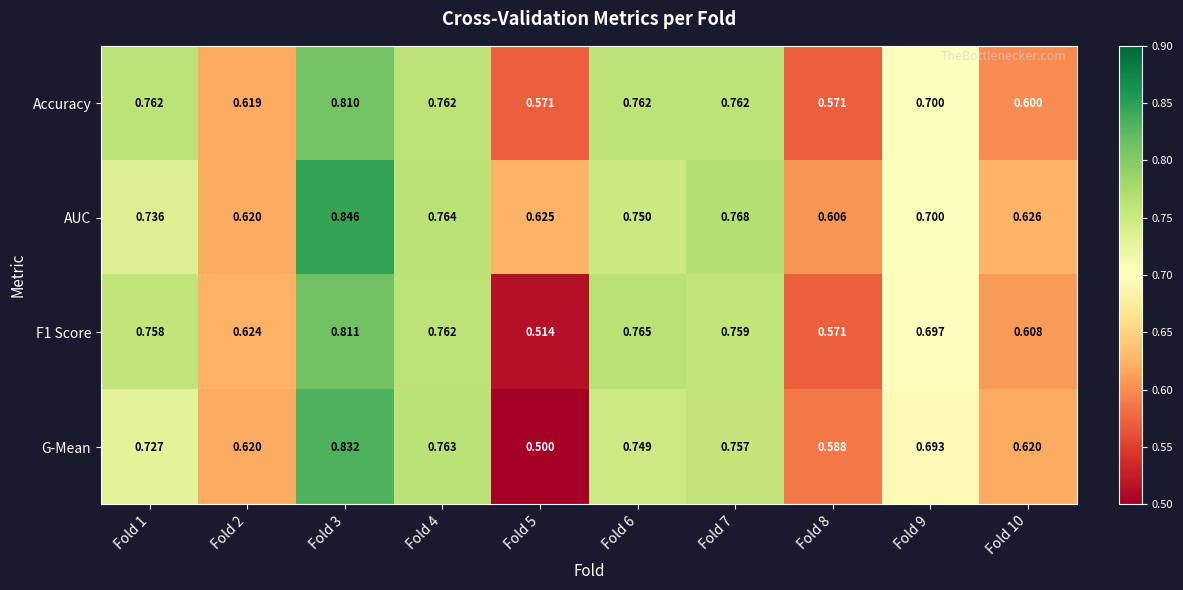

Which series changed the most between Fold 1 and Fold 10?

Accuracy